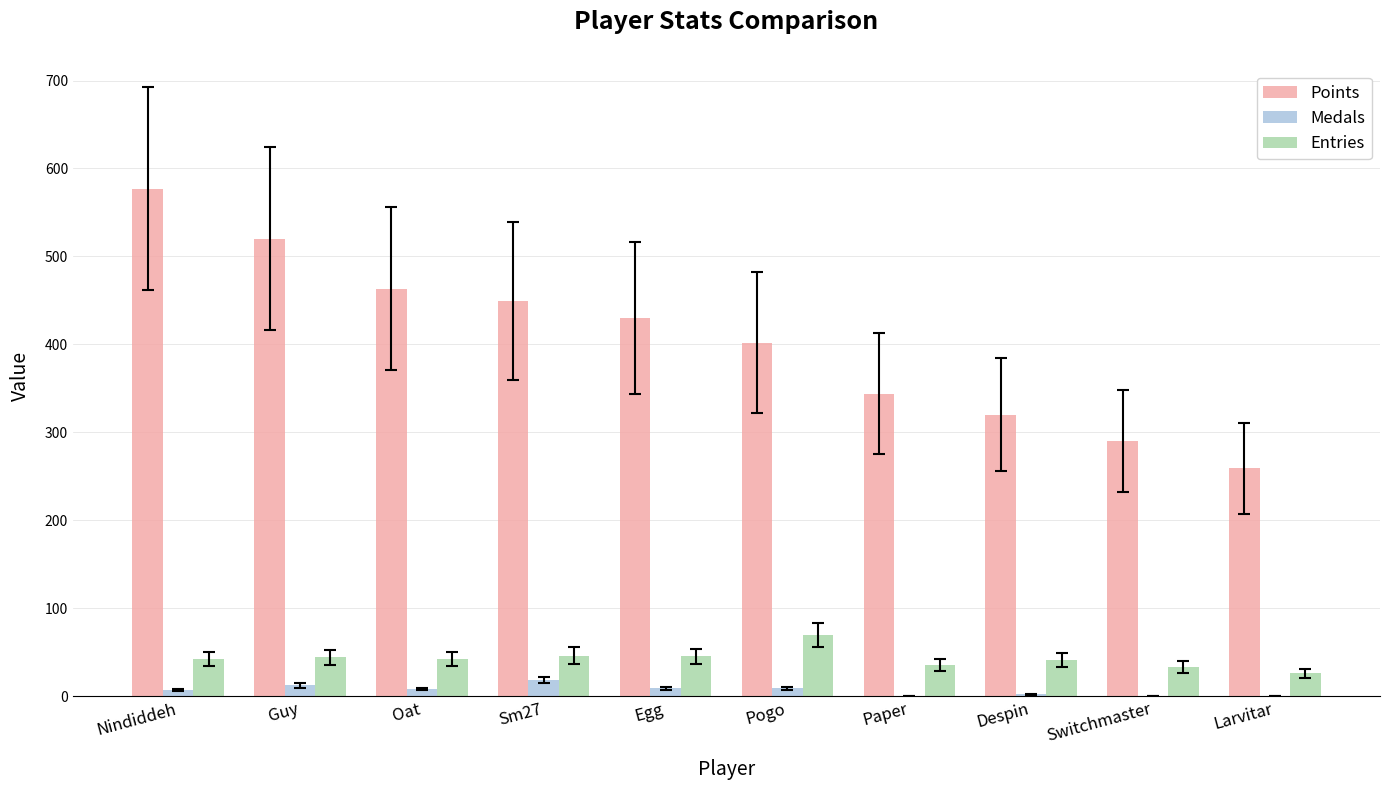

What is the total value across all series at Switchmaster?

323